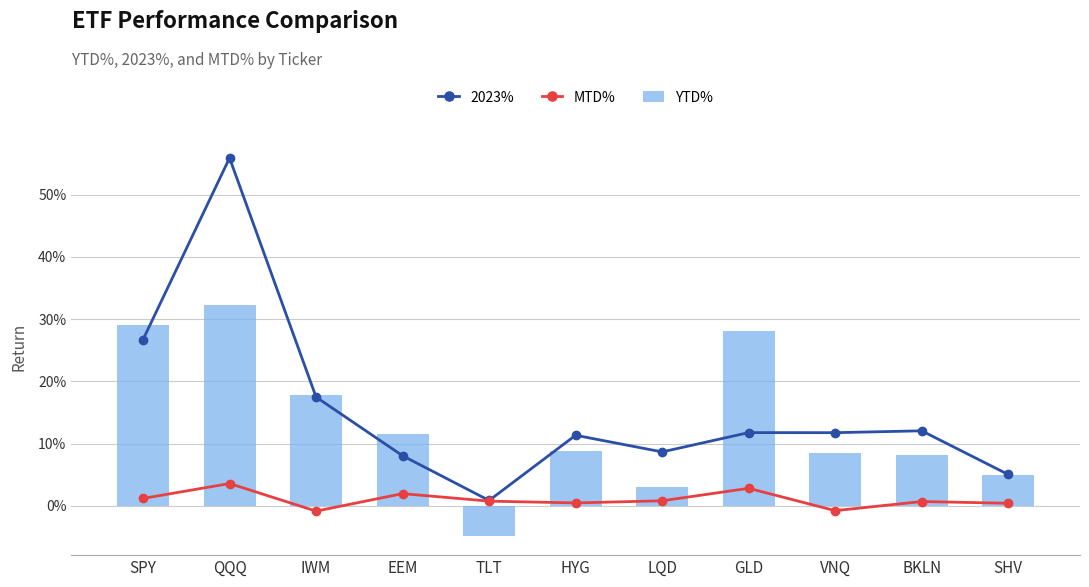

What is the label of the 2nd bar from the right?

BKLN